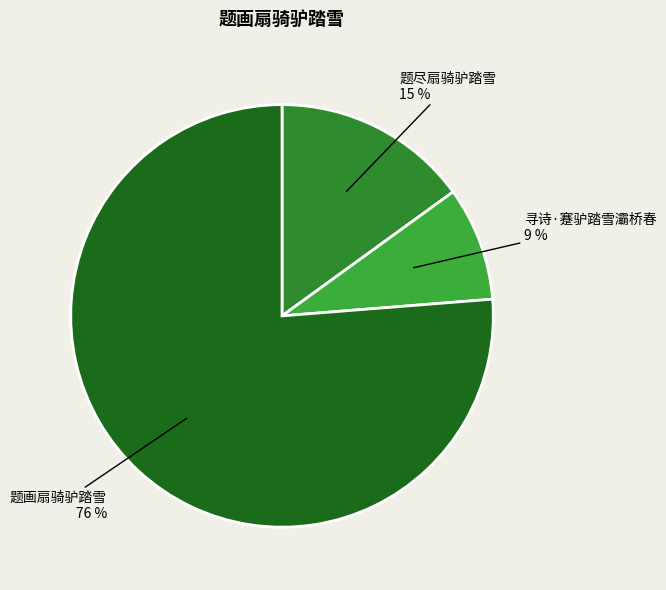

Rank the categories by value from lowest to highest.

寻诗·蹇驴踏雪灞桥春, 题尽扇骑驴踏雪, 题画扇骑驴踏雪